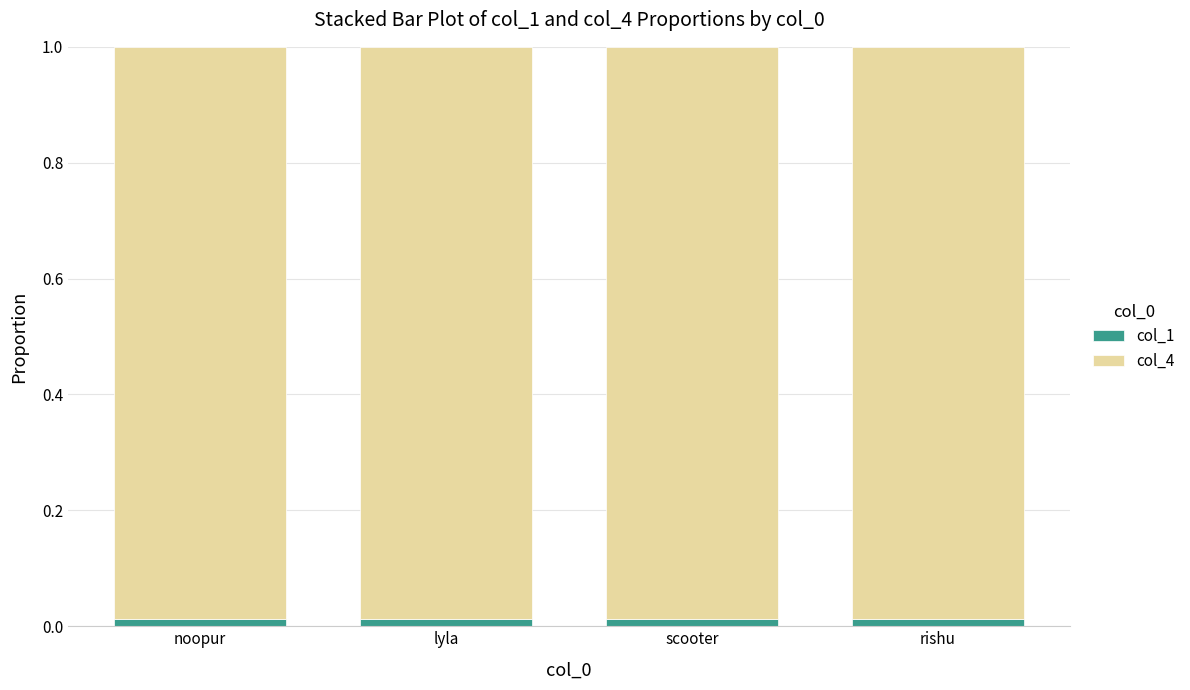

Read the col_4 value at rishu.

1.0